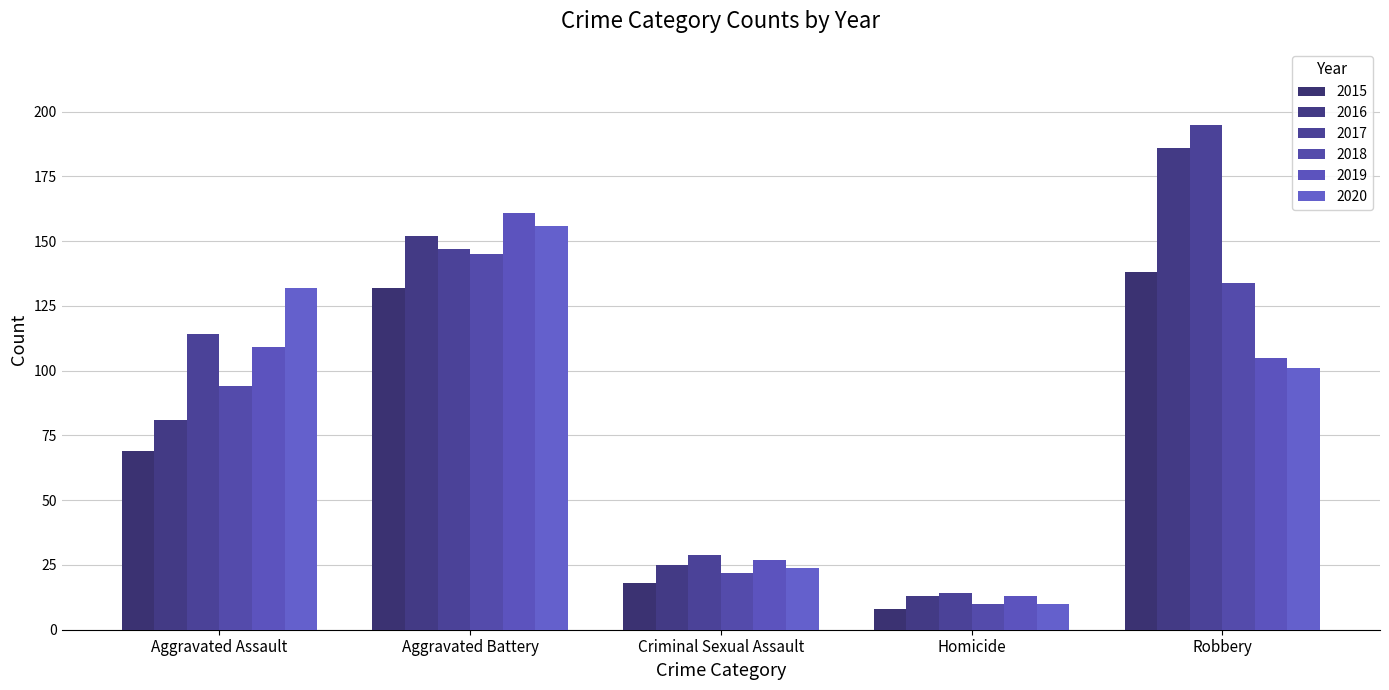

What is the difference between the 2017 values at Criminal Sexual Assault and Homicide?

15